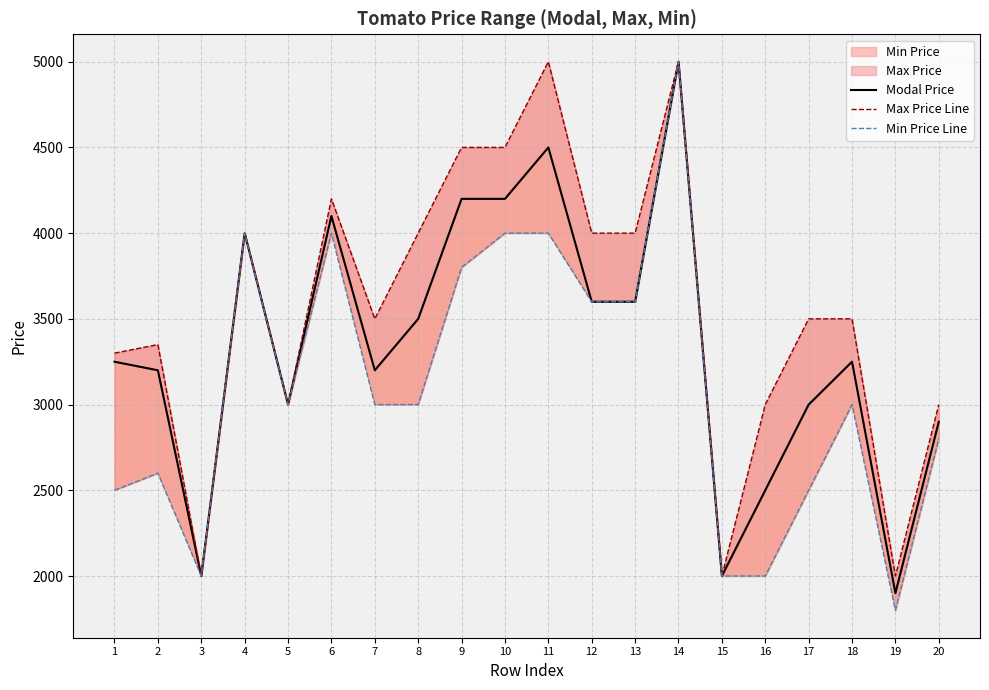

What is the average value of the Modal Price series?

3345